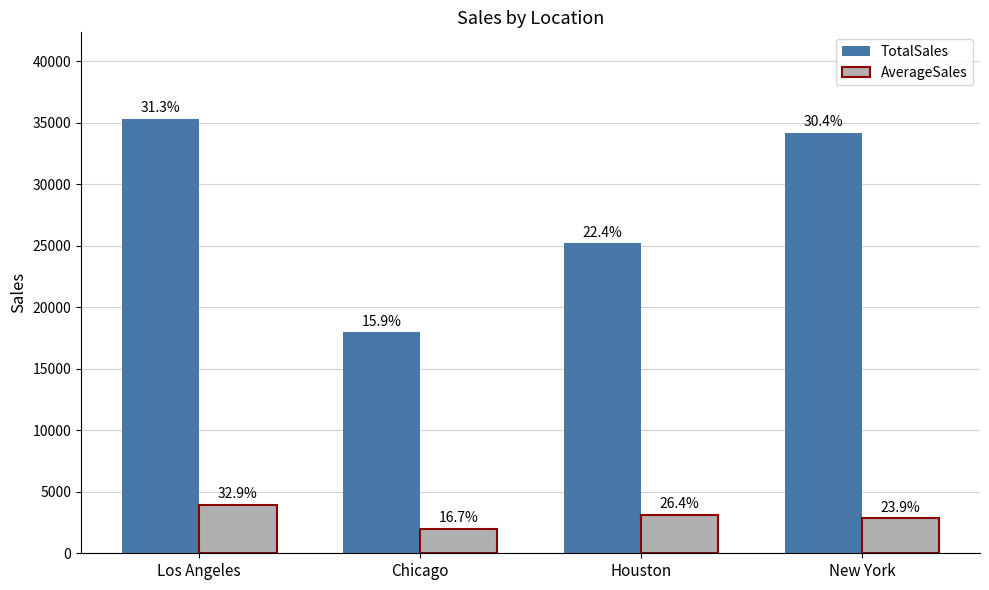

What is the difference between the TotalSales values at New York and Los Angeles?

1087.0